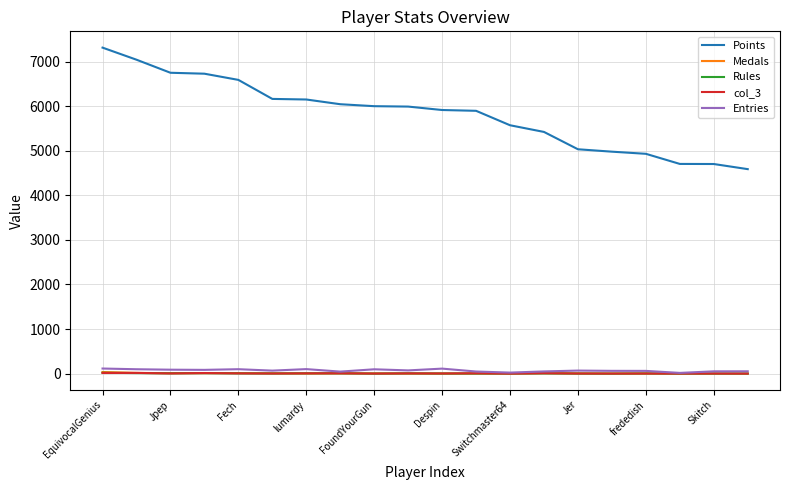

Which series has the largest total across all categories?

Points